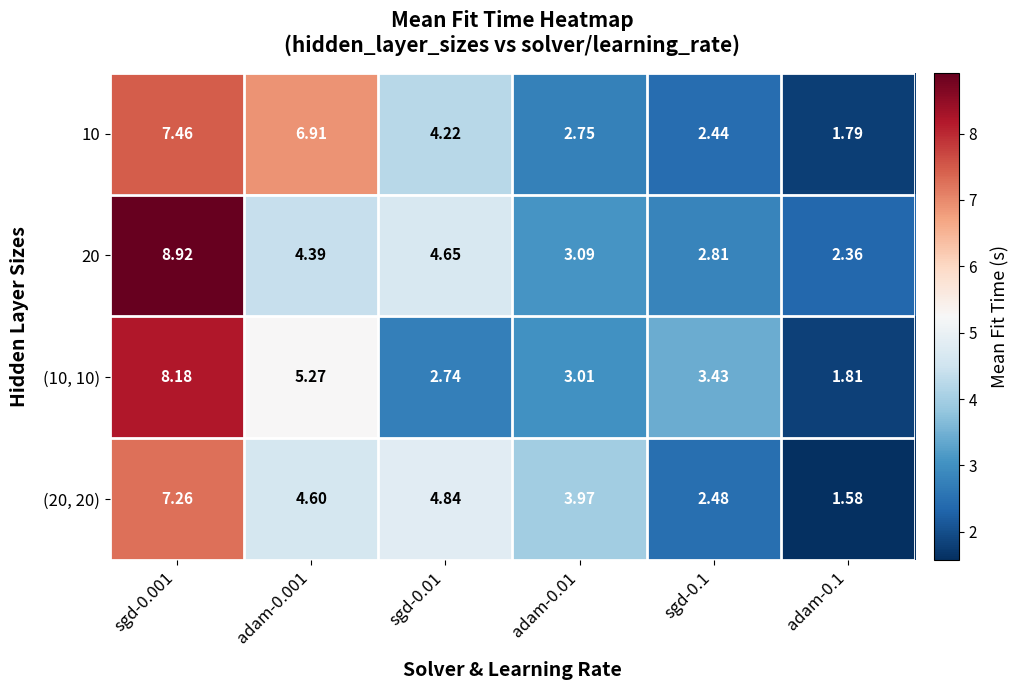

Is the value of 10 at sgd-0.01 greater than the value of (10, 10) at sgd-0.1?

Yes